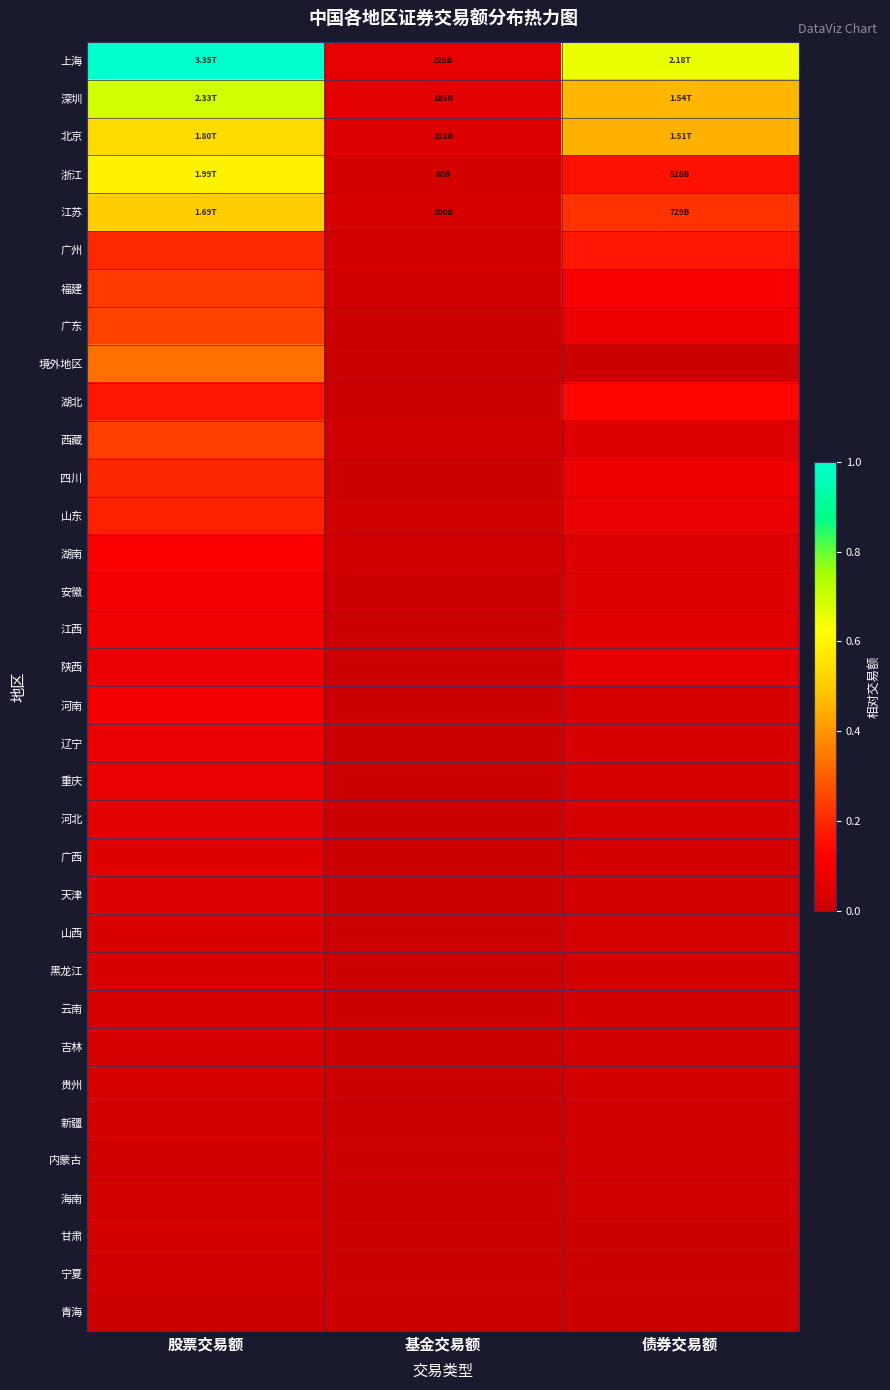

Which series has the widest spread of values?

上海